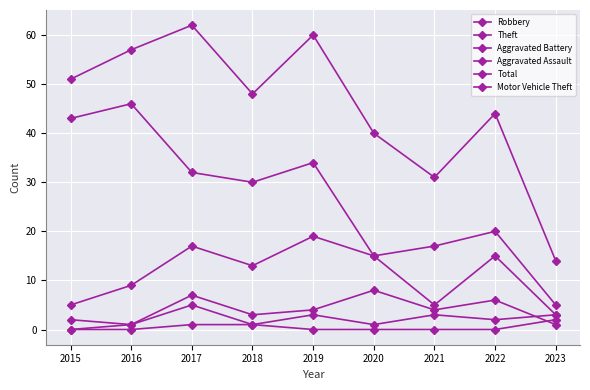

What is the sum of the Theft values at 2019 and 2016?

80